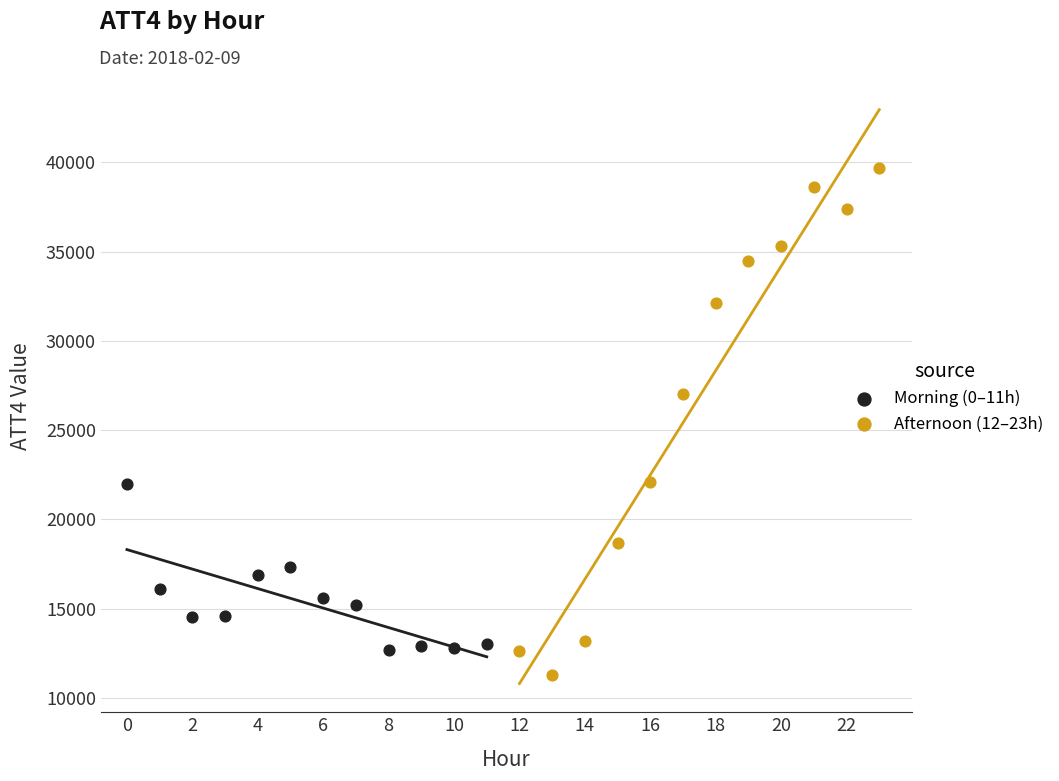

Which series contains the highest Y value?

Afternoon (12–23h)